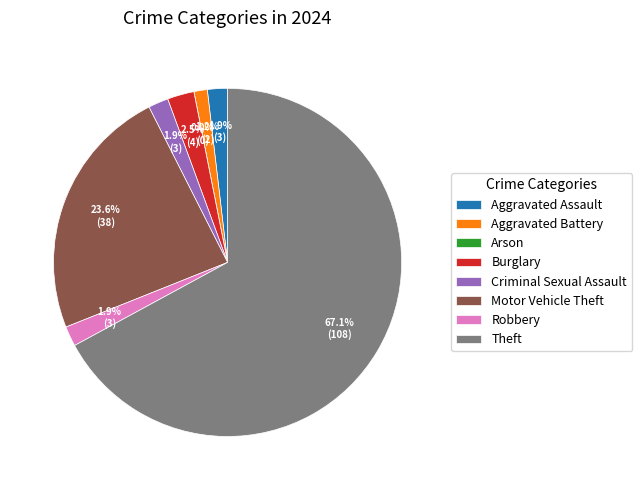

To the nearest percent, what is the difference between the Aggravated Assault and Motor Vehicle Theft slice percentages?

22%